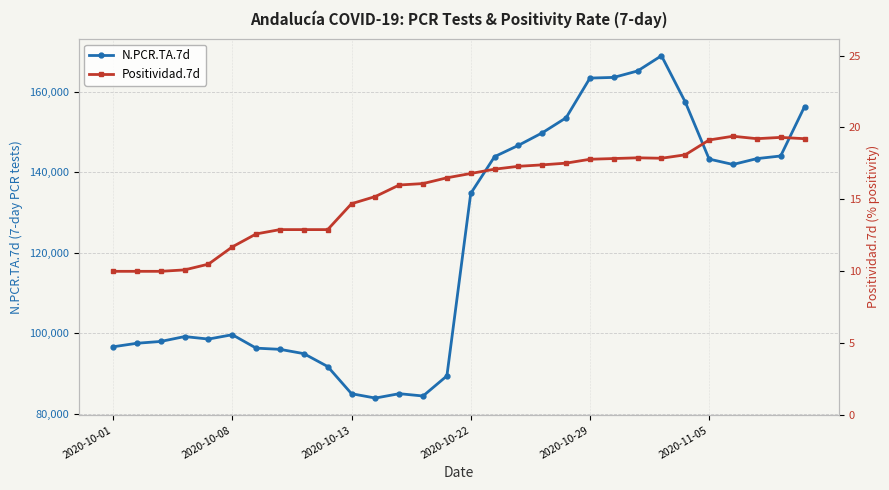

The value of N.PCR.TA.7d at 2020-10-22 is 87217. True or false?

False